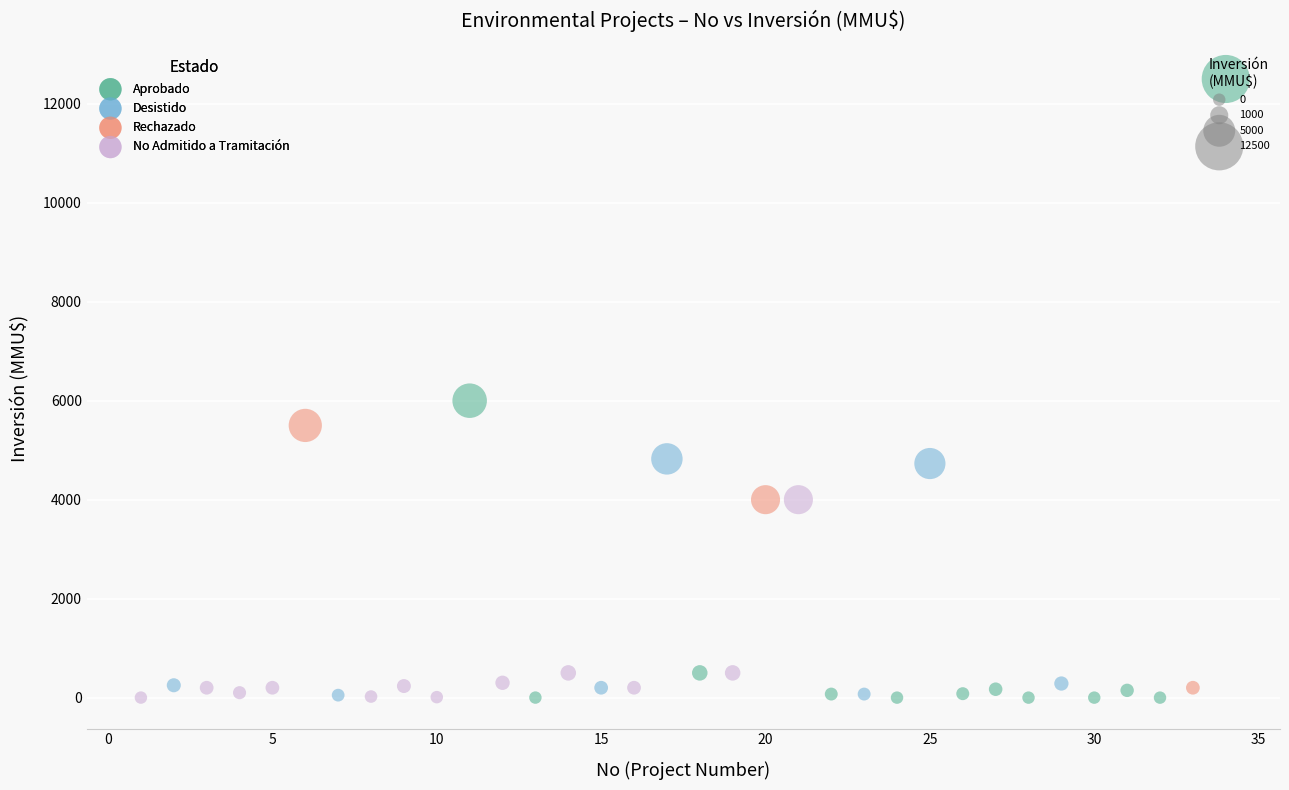

Which series contains the highest Y value?

Aprobado